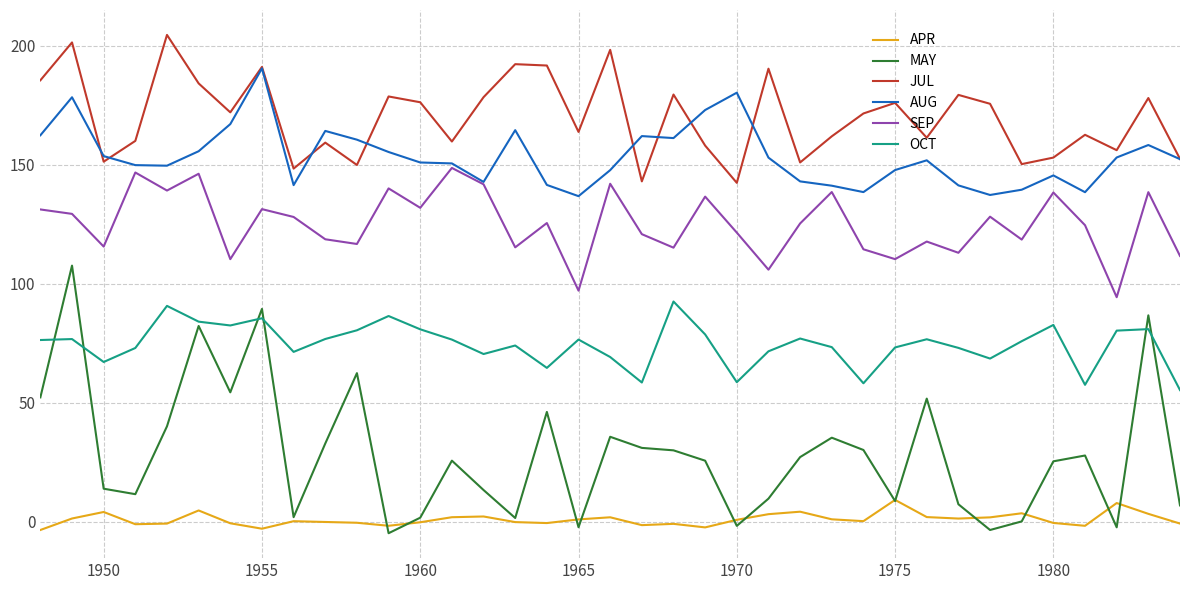

True or false: APR and SEP intersect in this chart.

False